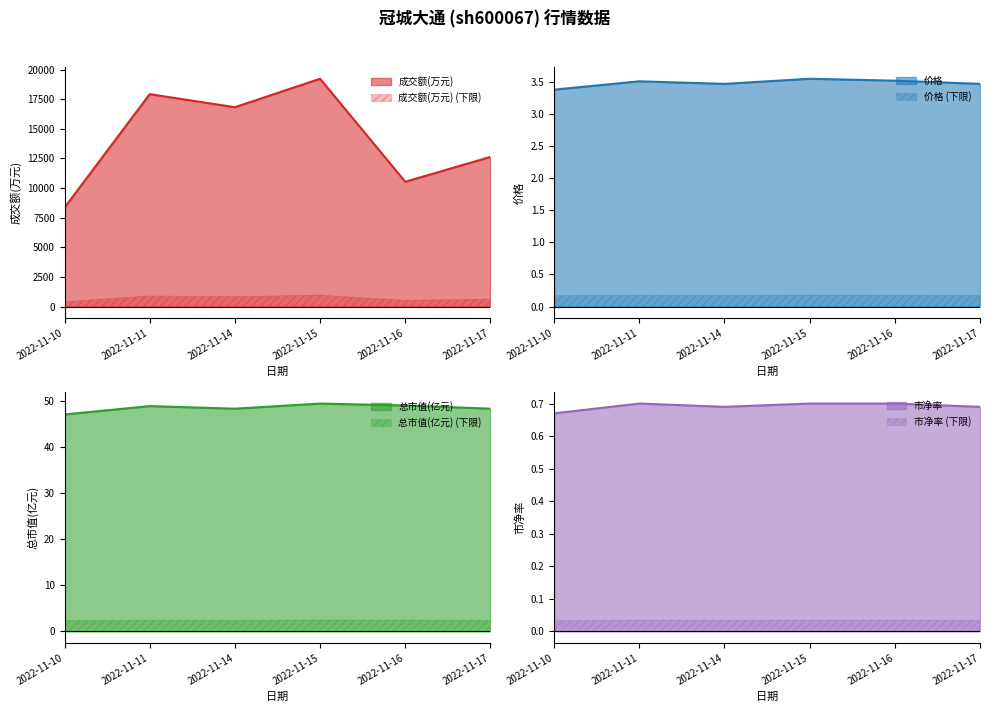

True or false: 总市值(亿元) and 价格 intersect in this chart.

False